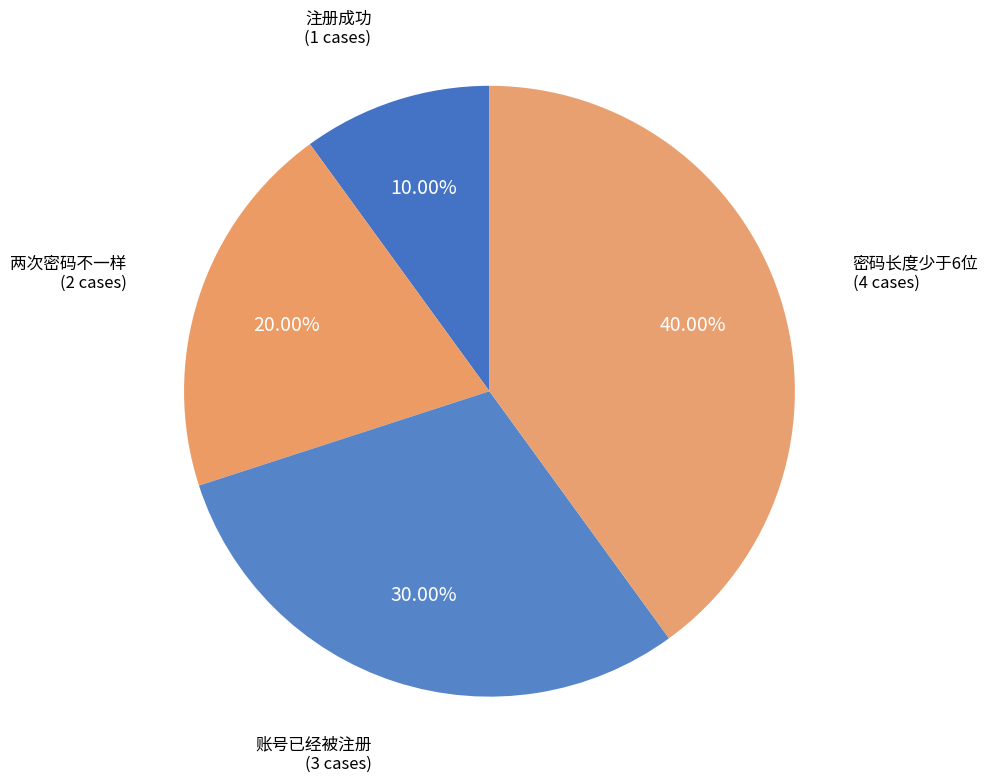

Is it true that 注册成功 is 18% of the pie?

False